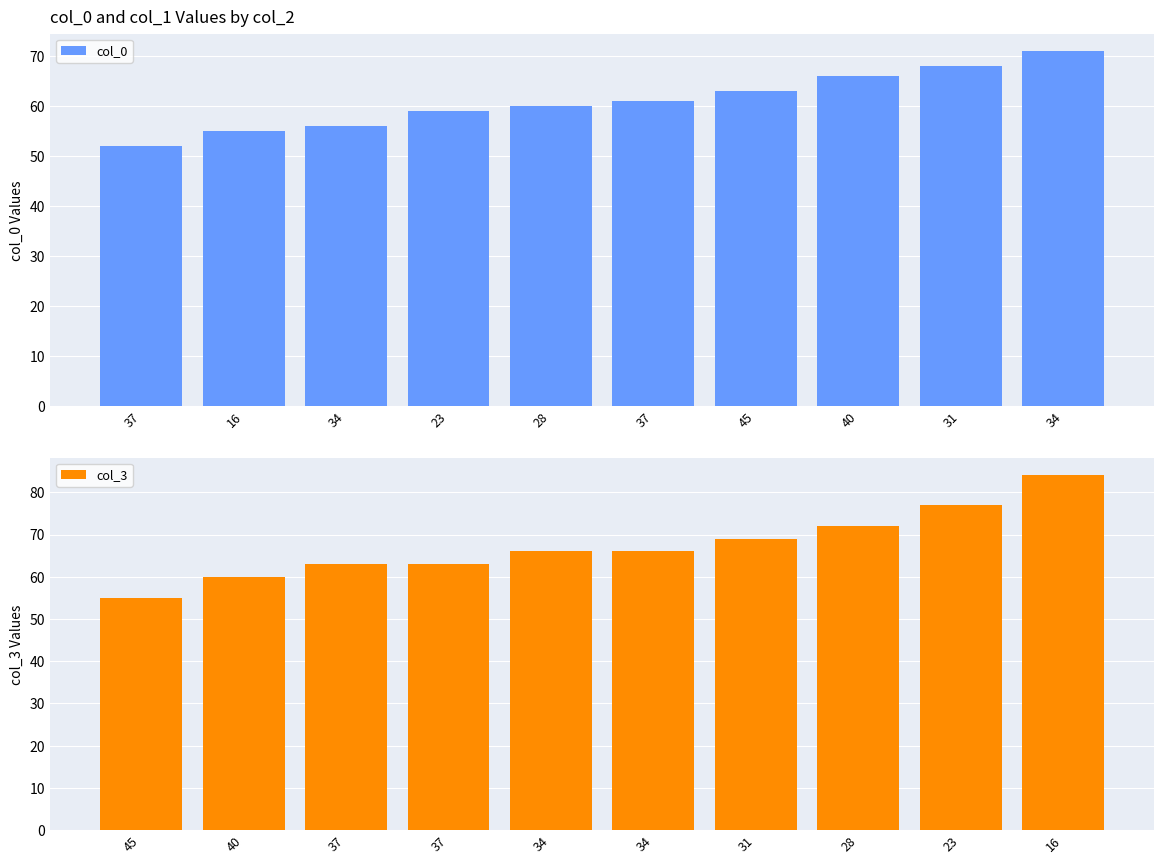

What is the average value of the col_3 series?

68